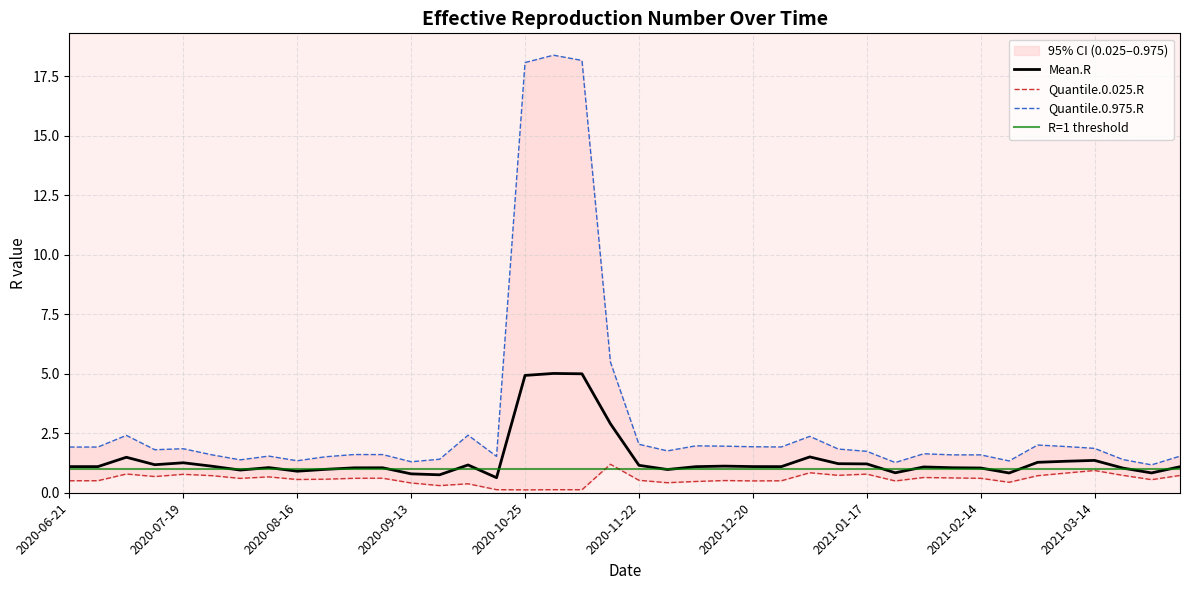

What position from the left is 2020-09-20?

14